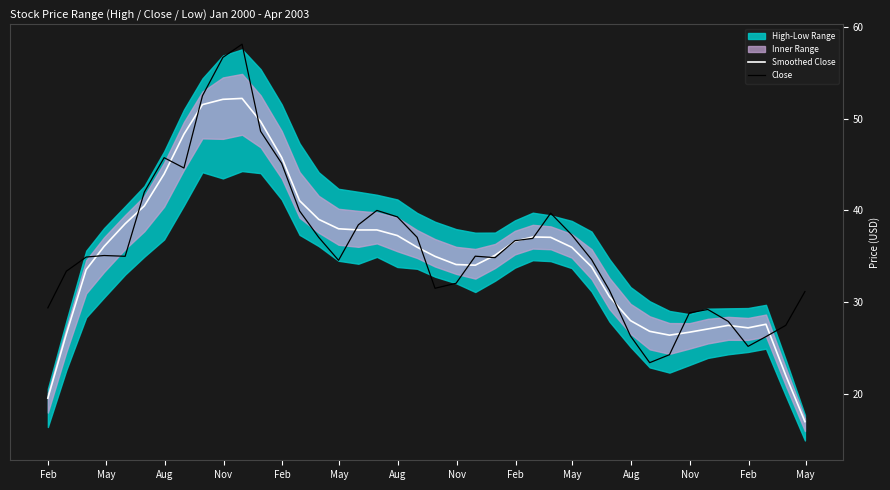

What is the maximum value for Close?

58.1